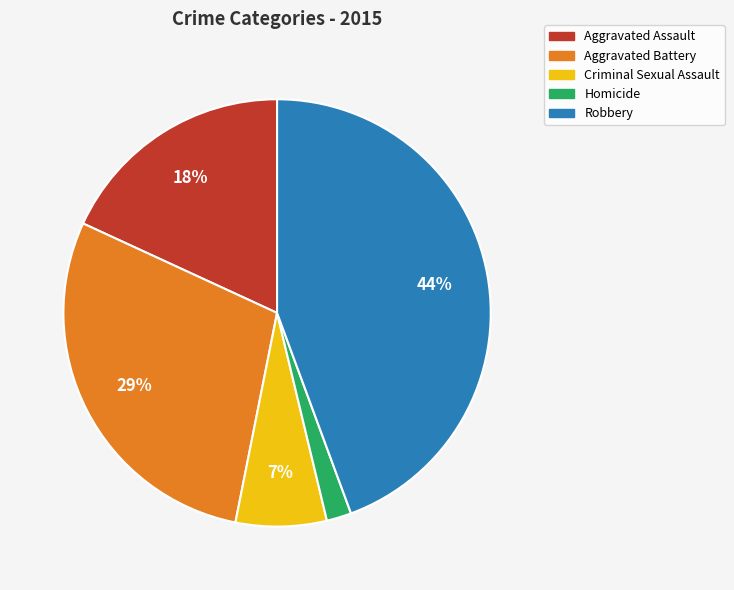

Between Homicide and Aggravated Assault, which is larger?

Aggravated Assault